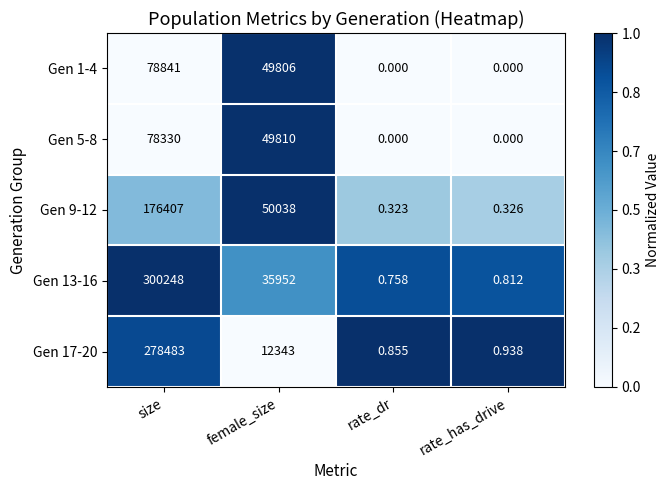

Rank the categories by Gen 17-20 value from highest to lowest.

size, female_size, rate_has_drive, rate_dr